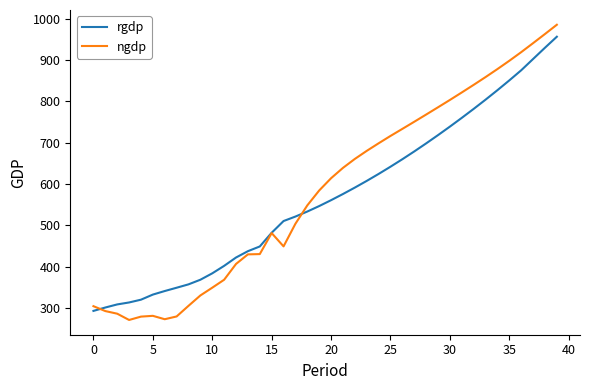

Which series has the widest spread of values?

ngdp